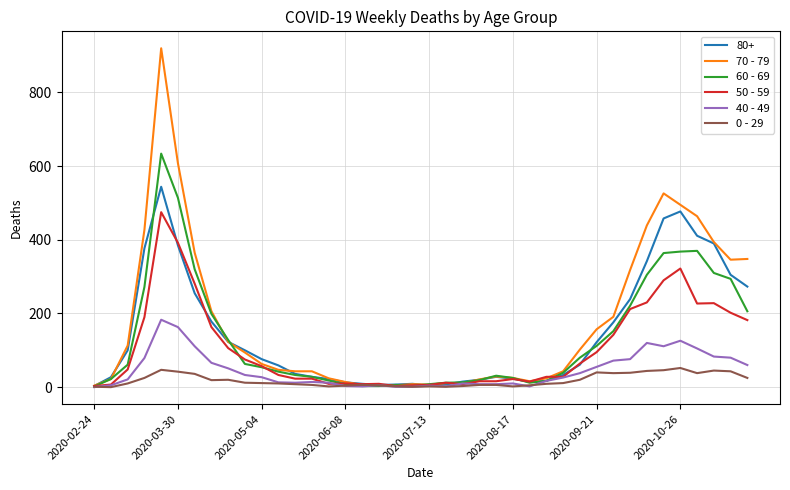

Which series has the largest range (max minus min)?

70 - 79